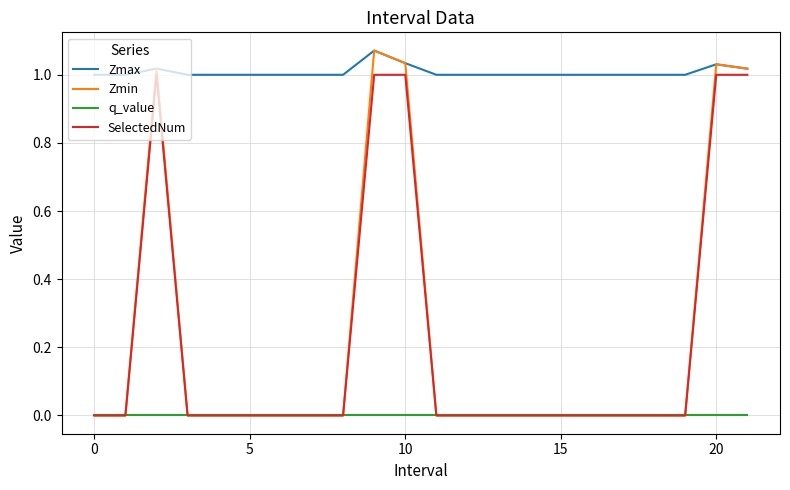

Which series has the largest total across all categories?

Zmax